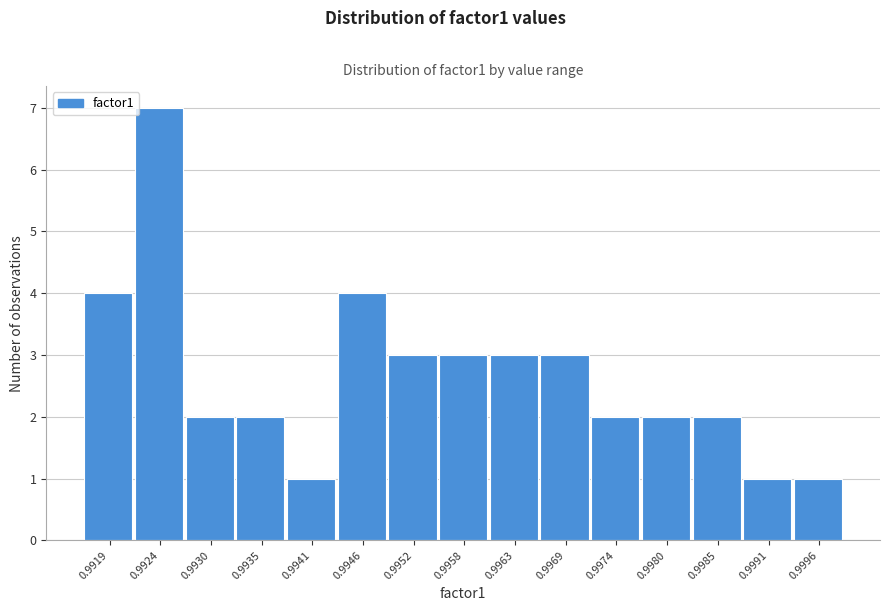

Reading right to left, list all the values displayed in this chart.

0.9996=1	0.9991=1	0.9985=2	0.9980=2	0.9974=2	0.9969=3	0.9963=3	0.9958=3	0.9952=3	0.9946=4	0.9941=1	0.9935=2	0.9930=2	0.9924=7	0.9919=4